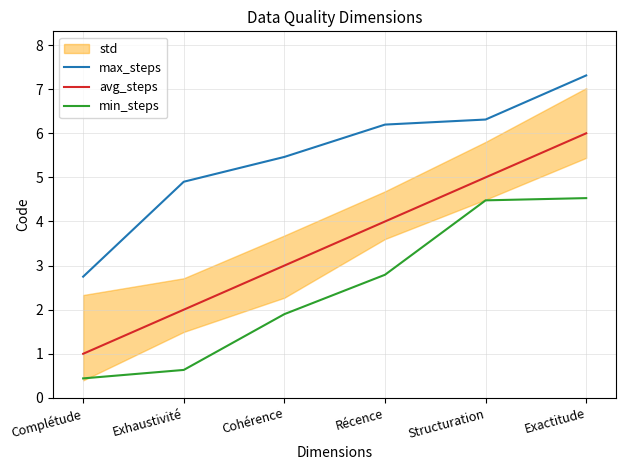

What is the label of the 6th point from the right?

Complétude